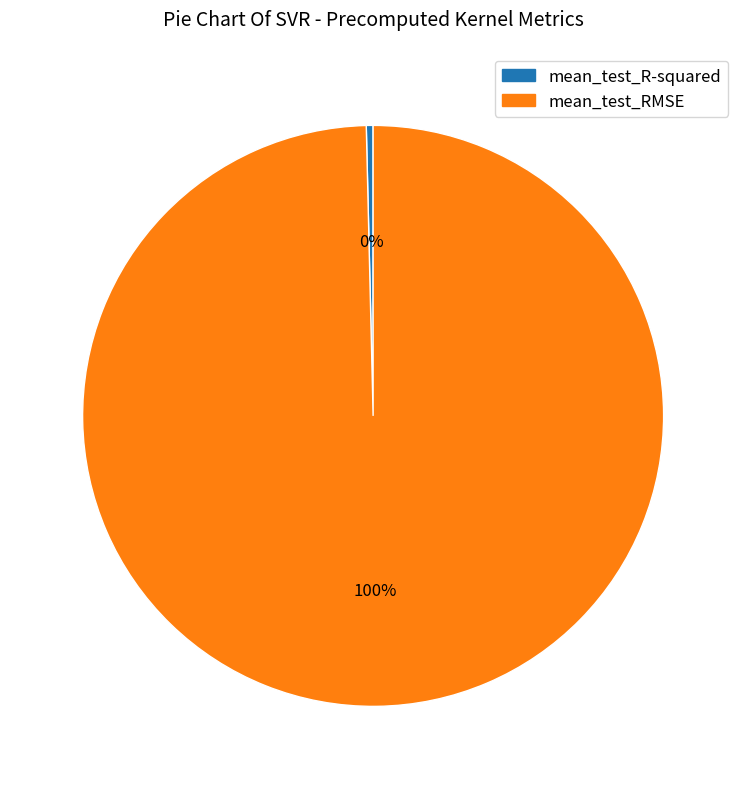

Count the number of slices in the pie.

2